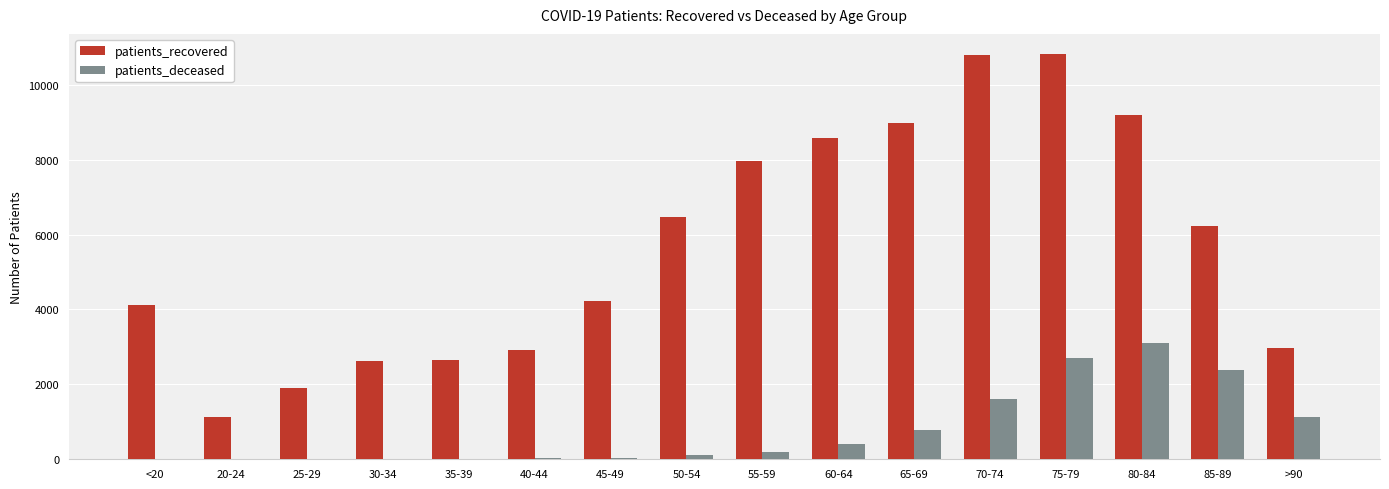

At which label is patients_recovered closest to 5969?

85-89